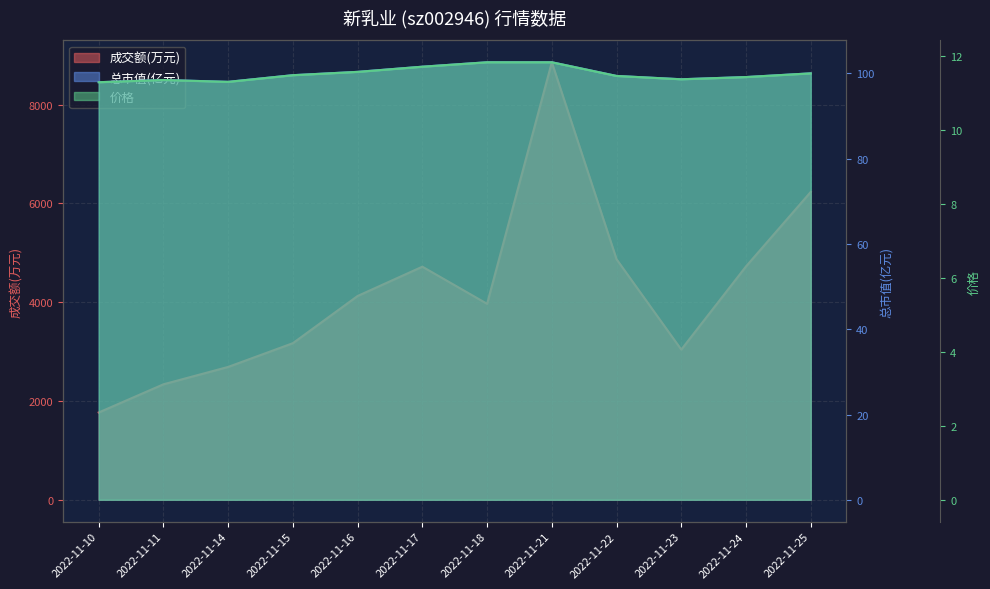

At which category is the sum across all series the highest?

2022-11-21